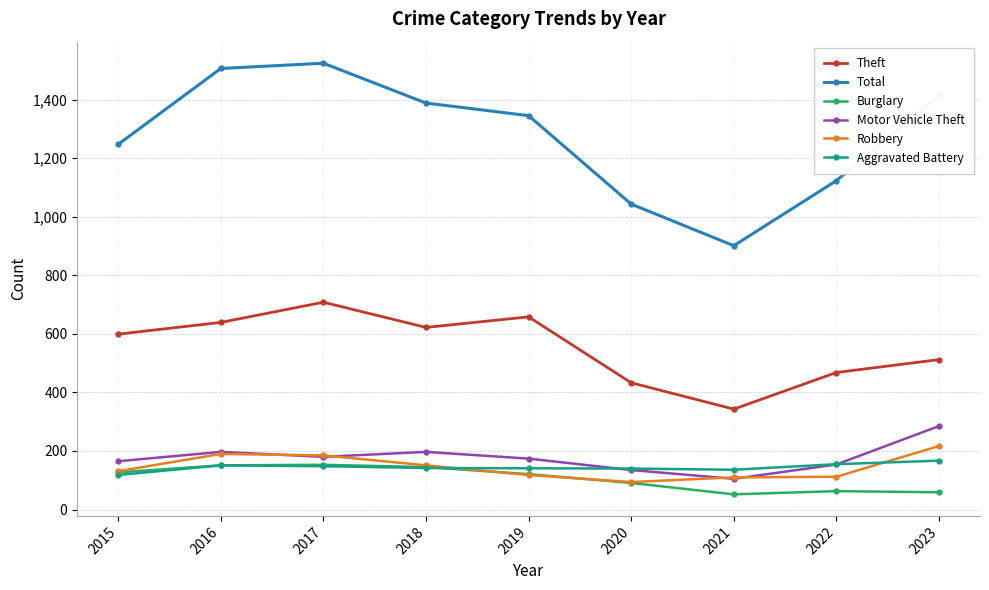

Is it true that Burglary equals 153 at 2017?

True